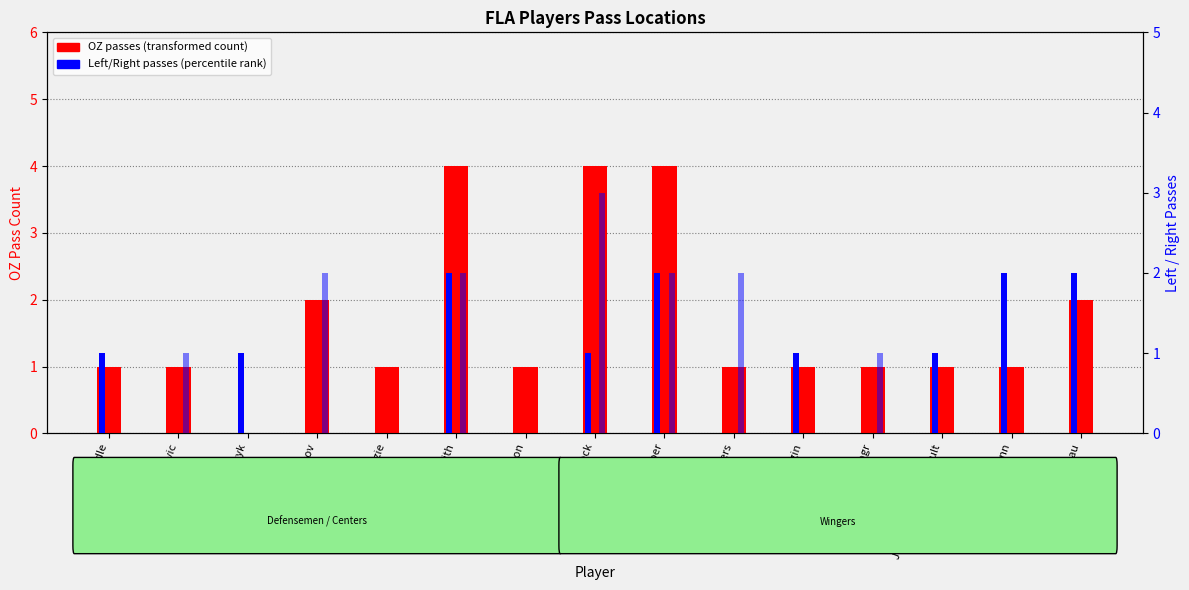

How many OZ (Offensive Zone Passes) values are between 1 and 2?

11